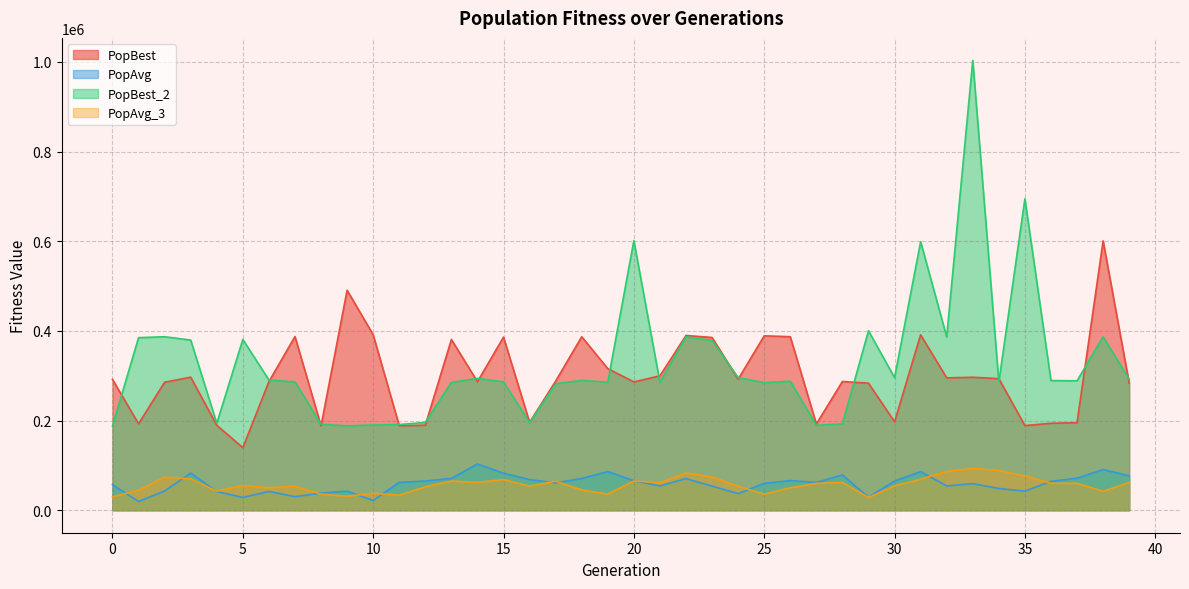

Rank the series by their maximum value, from highest to lowest.

PopBest_2, PopBest, PopAvg, PopAvg_3